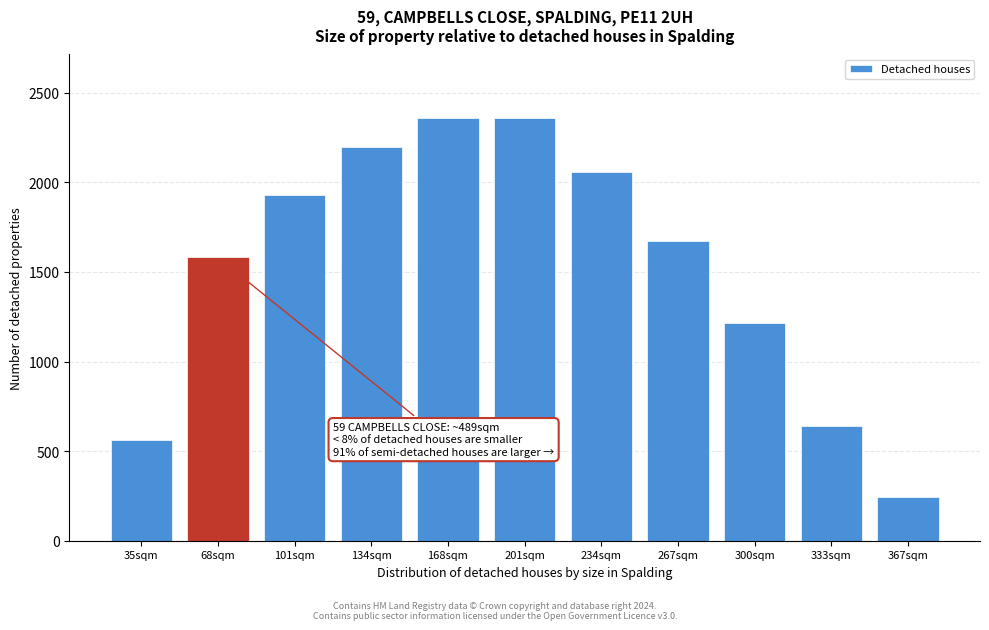

What is the difference between the second highest and minimum values?

2114.6